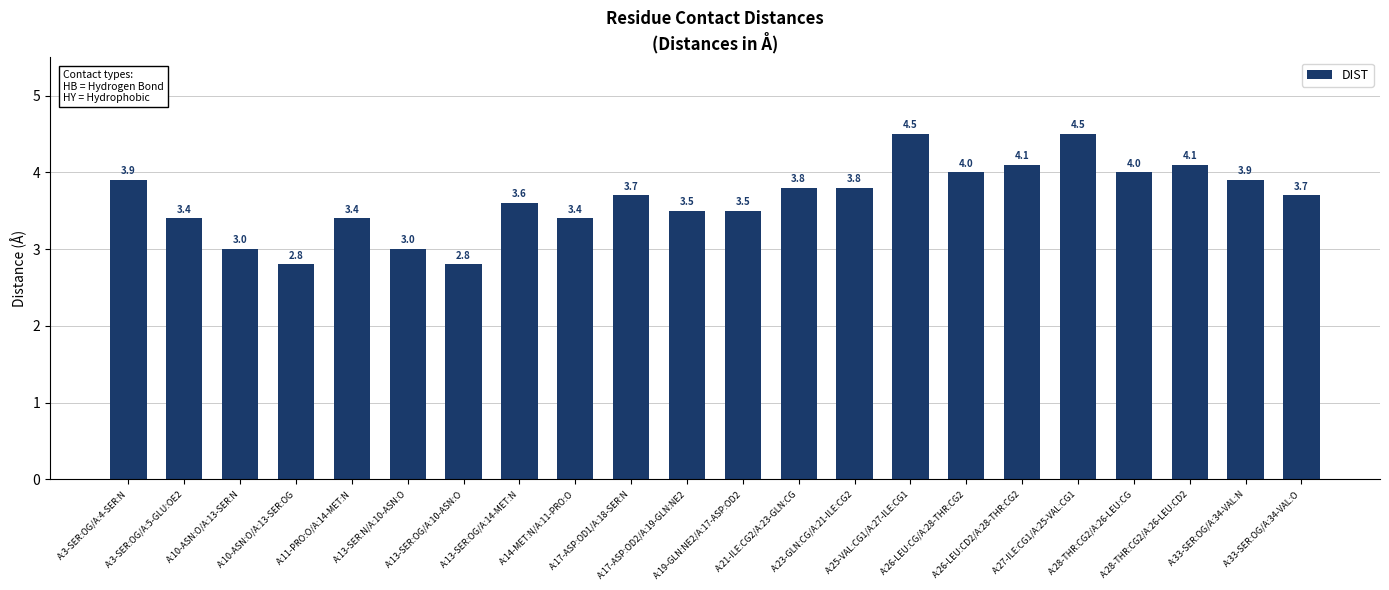

True or false: the data shows 3.7 at A:17-ASP:OD1/A:18-SER:N.

True